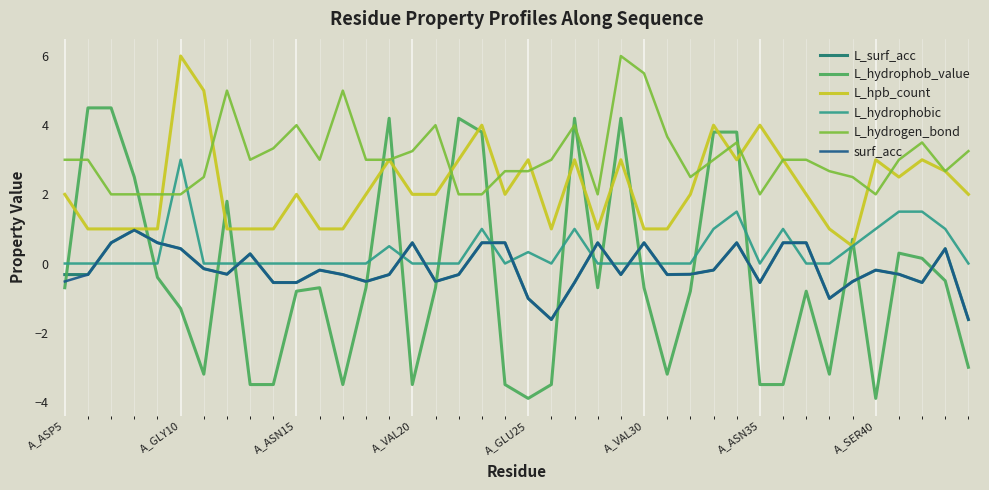

Which series has the widest spread of values?

L_hydrophob_value